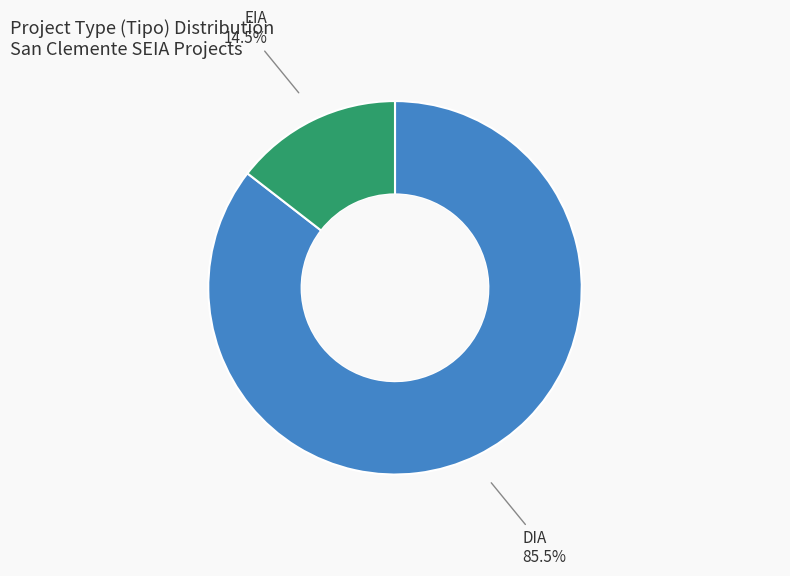

Does any single category account for the majority?

Yes